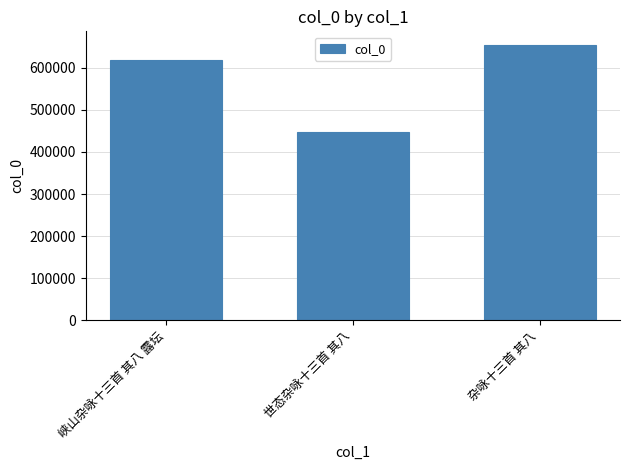

What is the minimum value shown in the chart?

447250